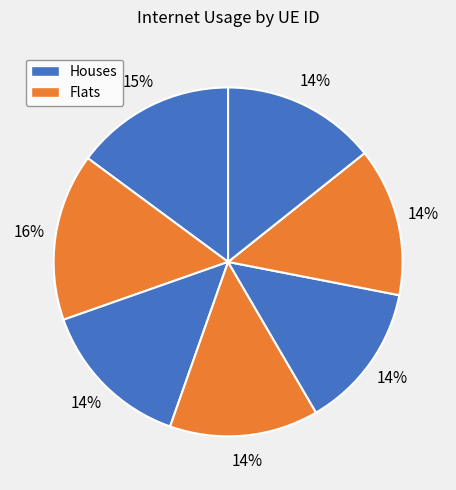

How many slices are in this pie chart?

7